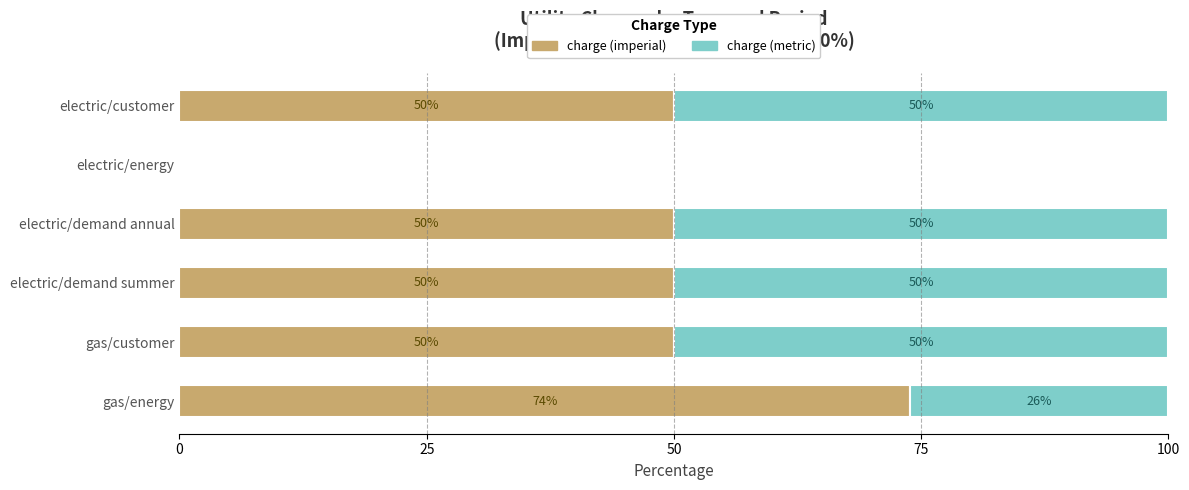

What is the total value across all series at gas/energy?

100.0